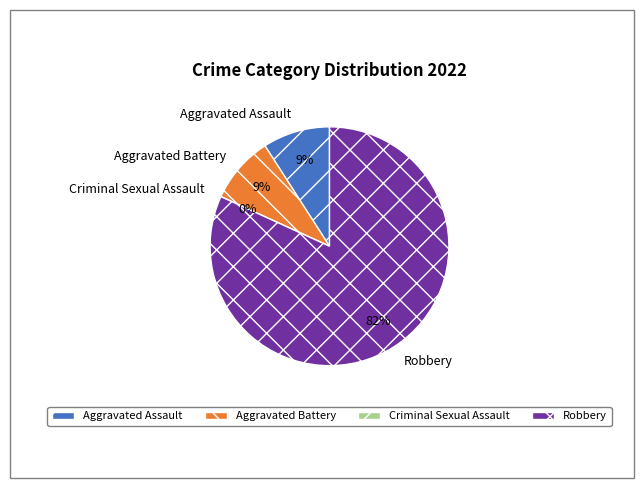

Which category accounts for the majority?

Robbery